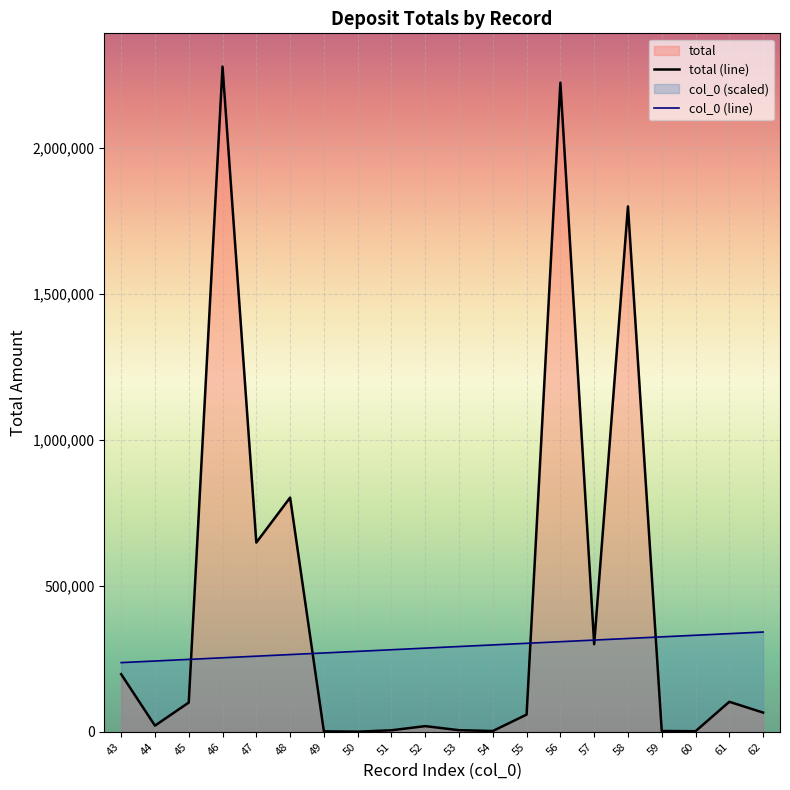

The col_0 series shows 275684.2 at 50. True or false?

True